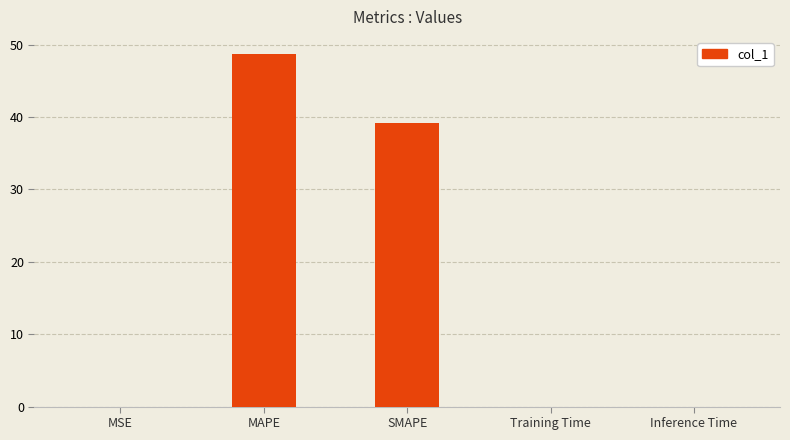

The chart shows a value of 39.1 at SMAPE. True or false?

True